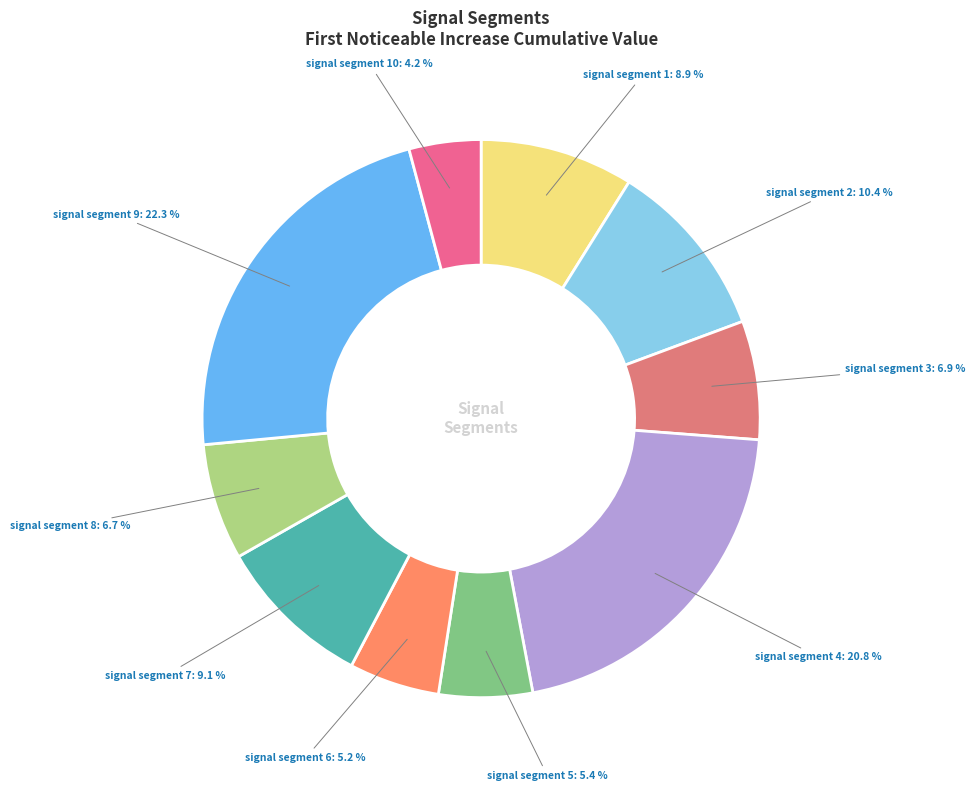

Count the number of slices in the pie.

10